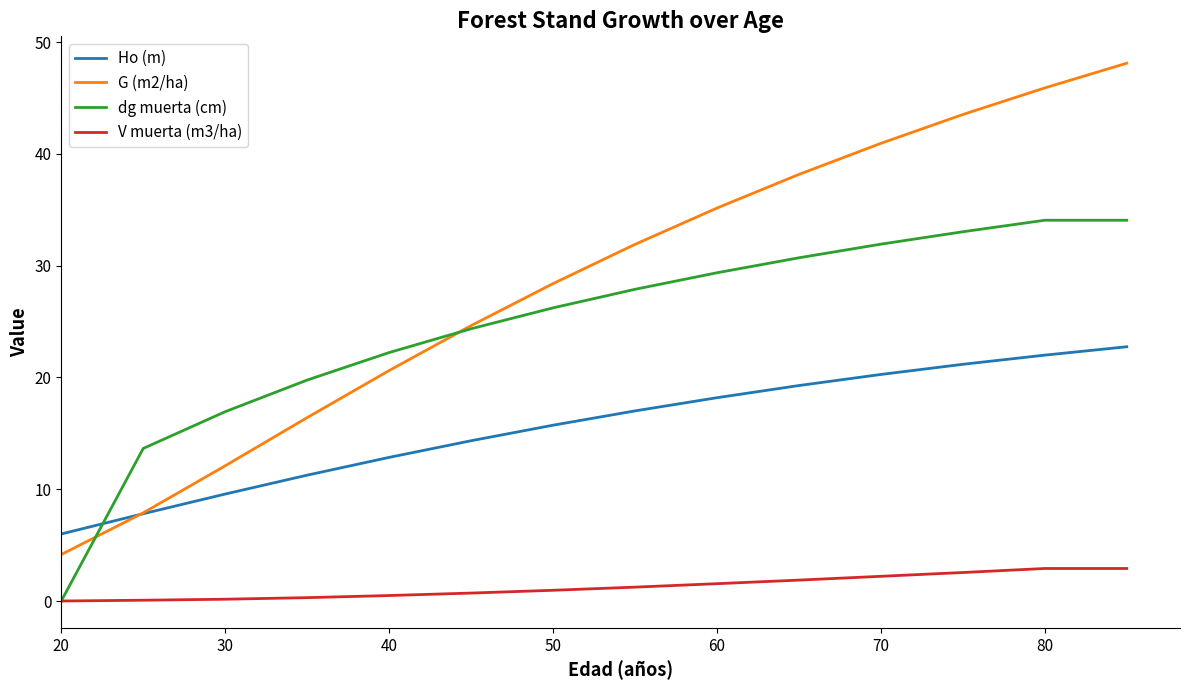

List the series in order of their peak value, highest first.

G (m2/ha), dg muerta (cm), Ho (m), V muerta (m3/ha)